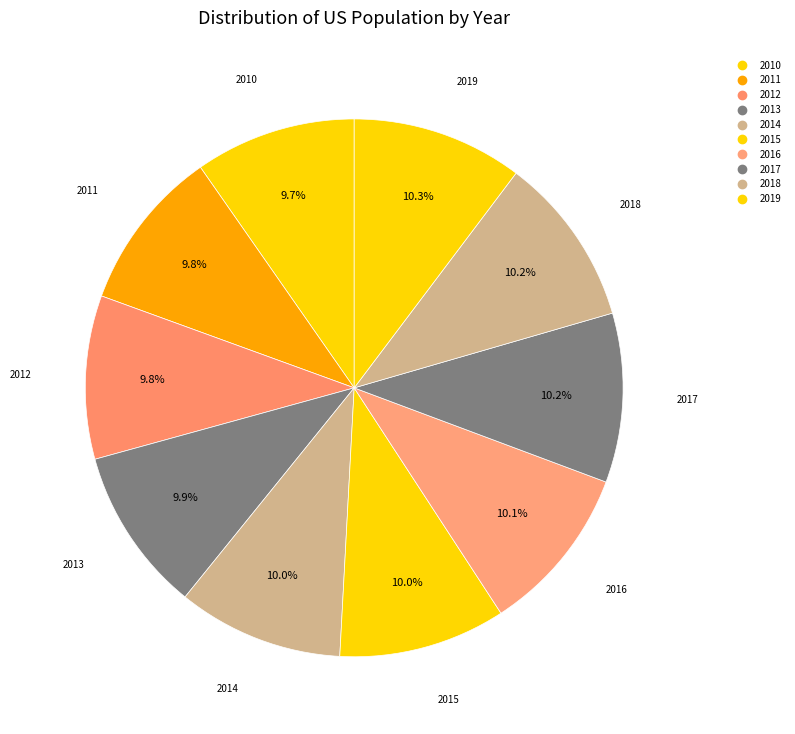

How many segments does this pie chart have?

10